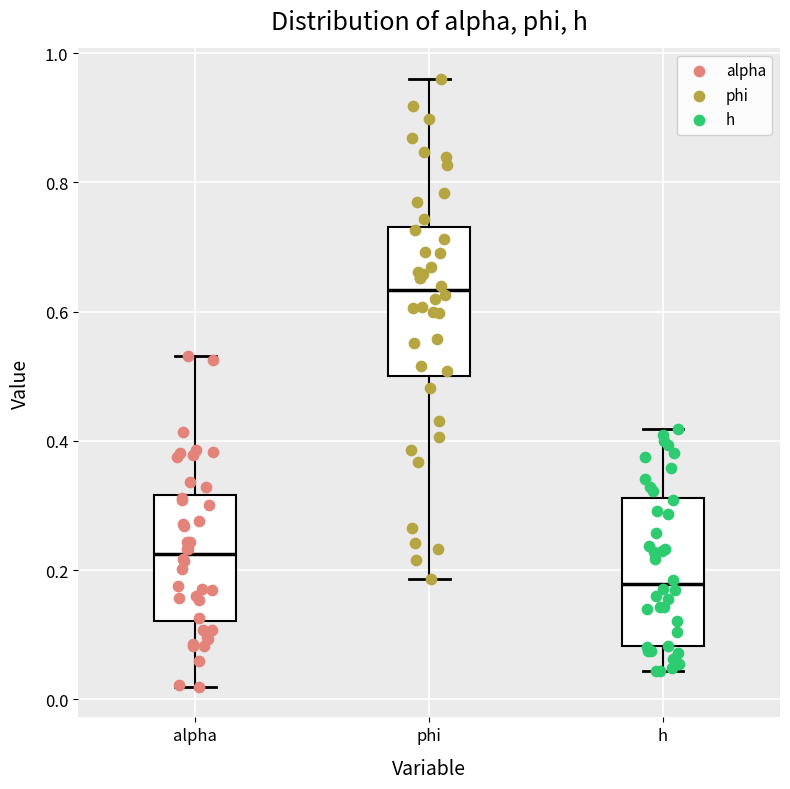

Which box's median line is the highest?

phi